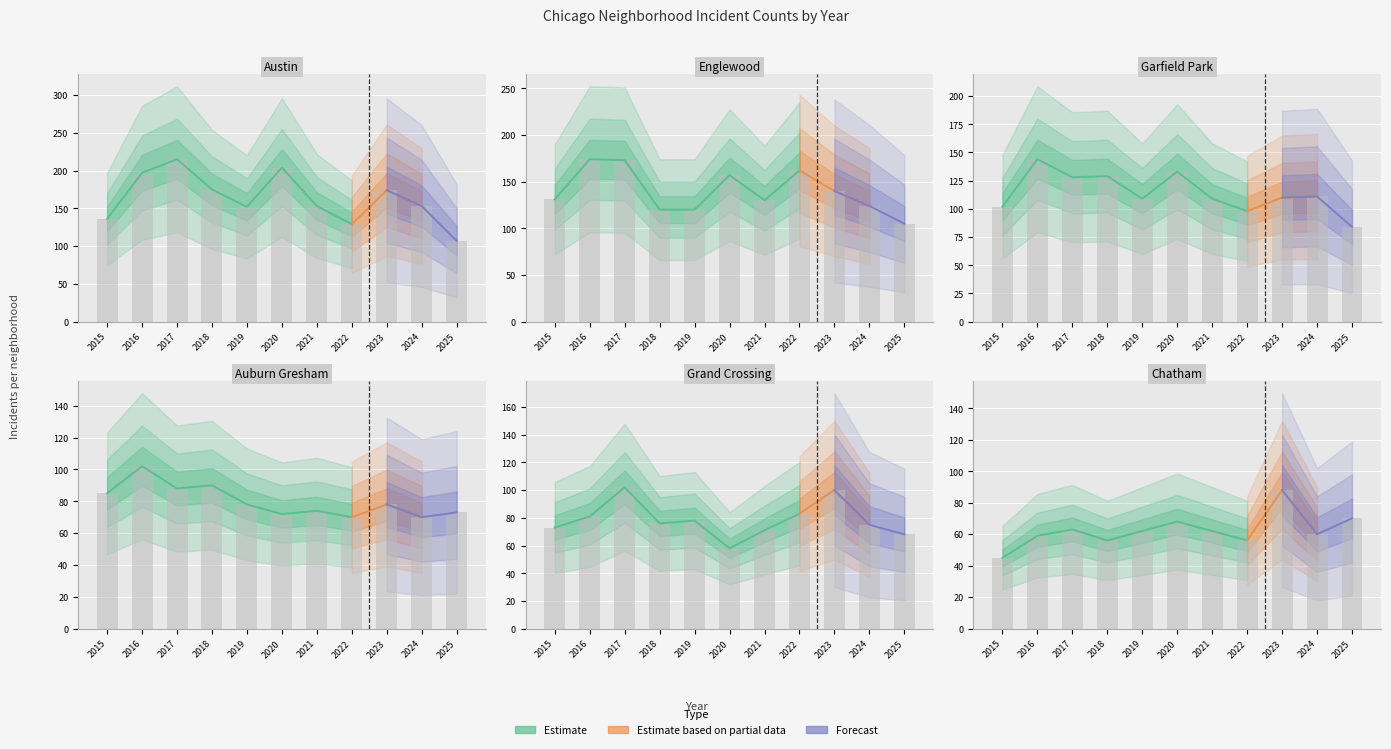

What is the difference between the Grand Crossing values at 2024 and 2017?

27